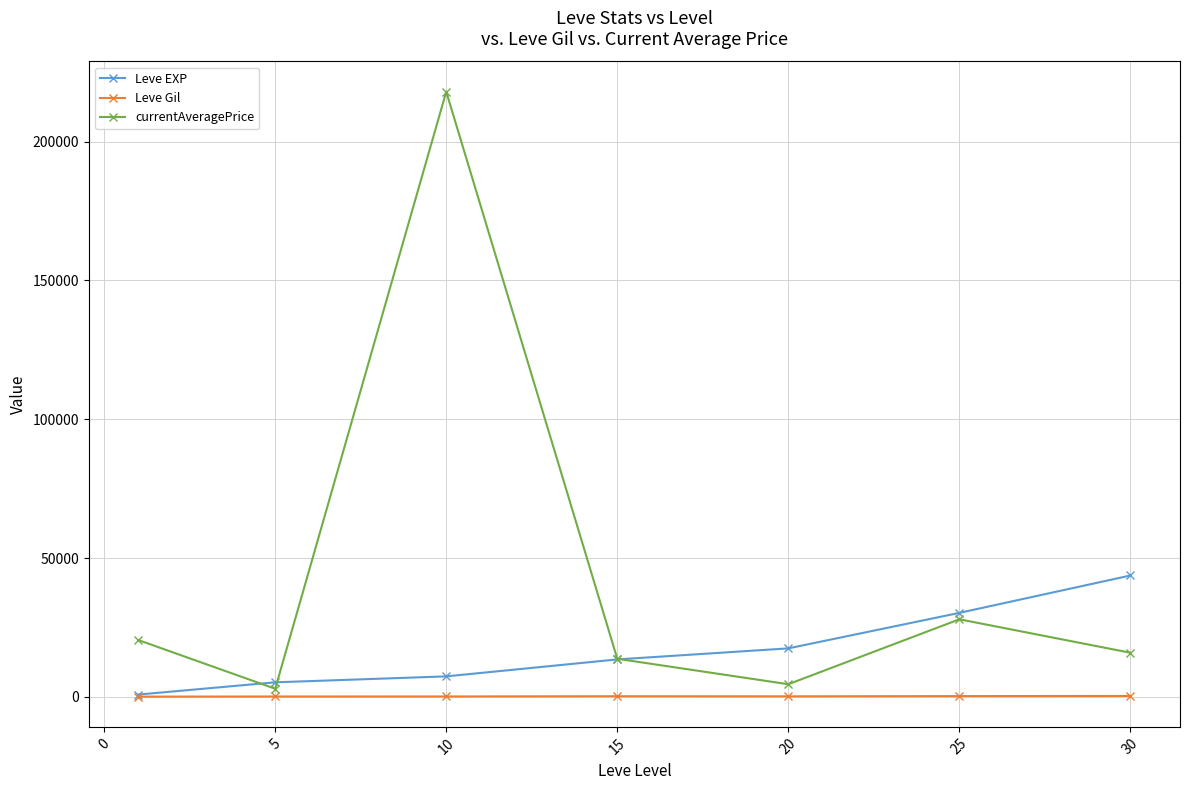

Which series has the largest total across all categories?

currentAveragePrice